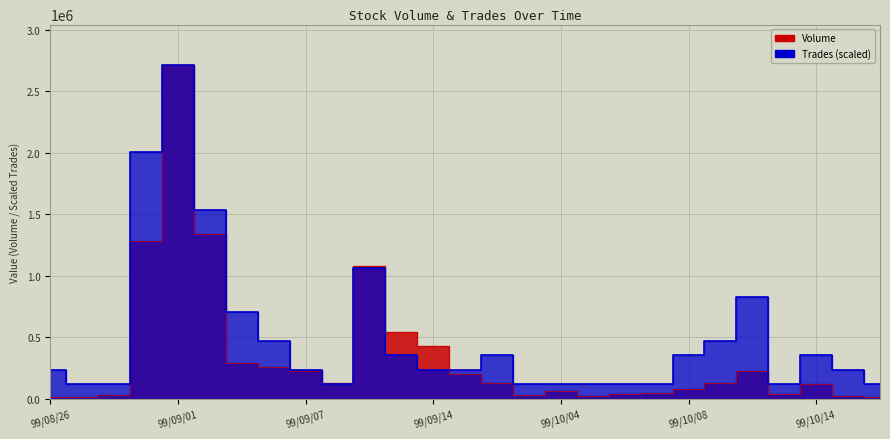

Between 99/09/07 and 99/08/30, which is larger?

99/09/07